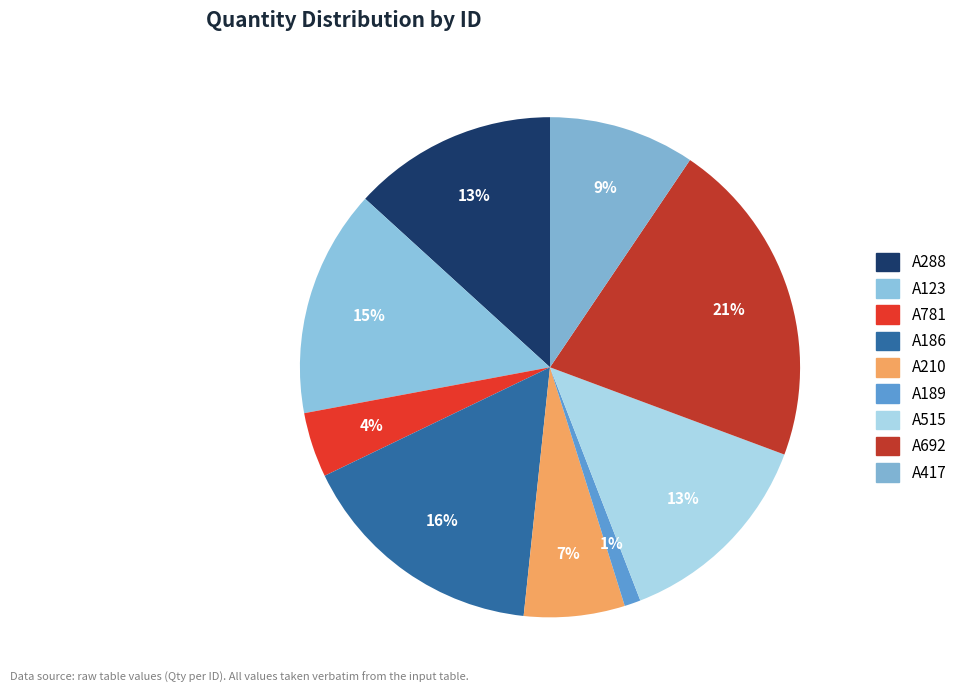

Does any single category account for the majority?

No